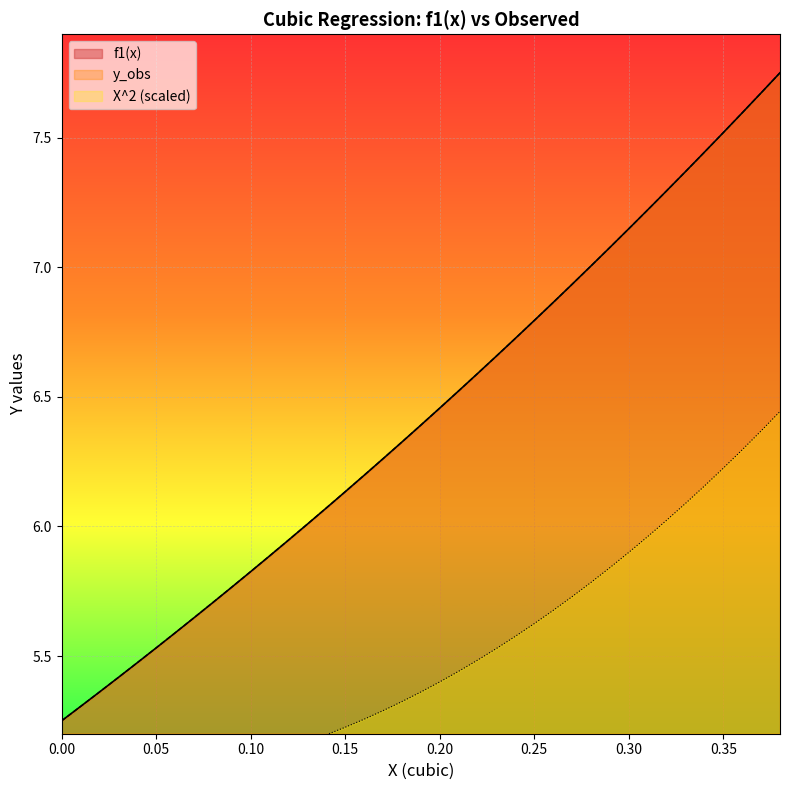

What is the difference between the maximum and second lowest values in the f1(x) series?

2.4